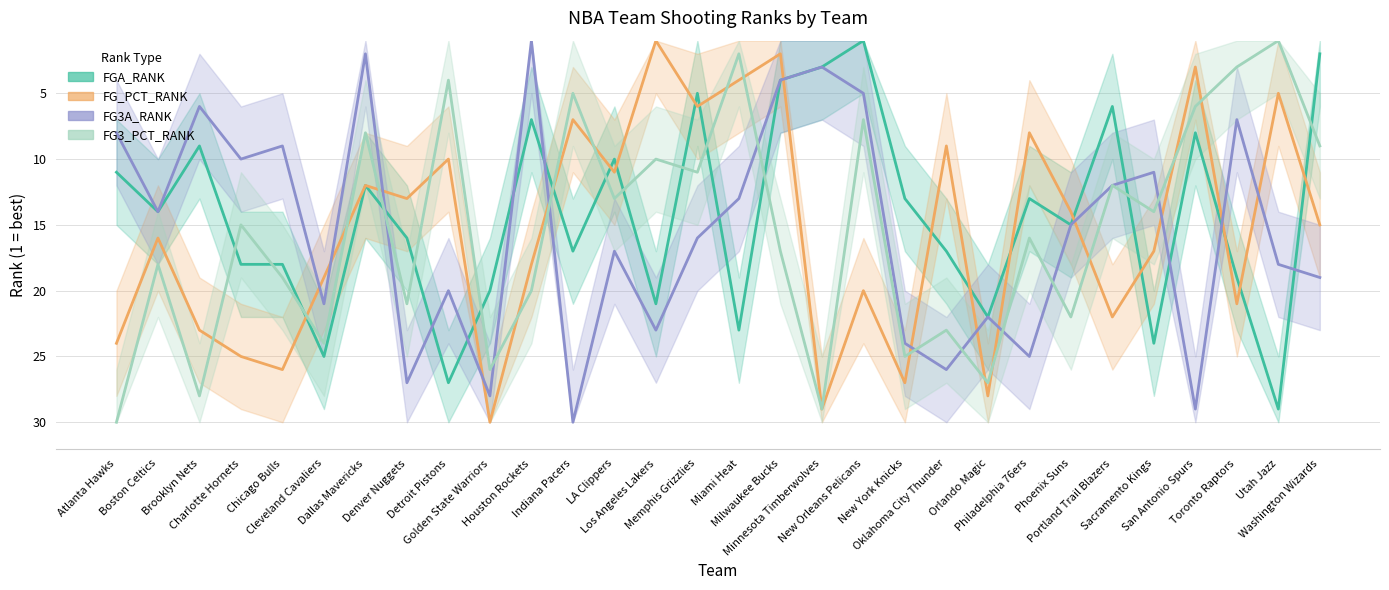

What is the label of the 11th point from the right?

New York Knicks